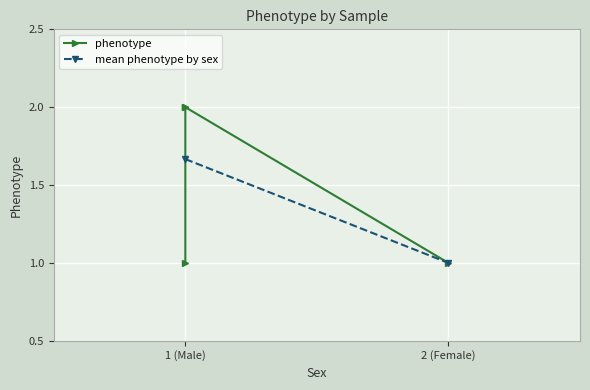

Does the chart display data point markers on the line(s)?

Yes